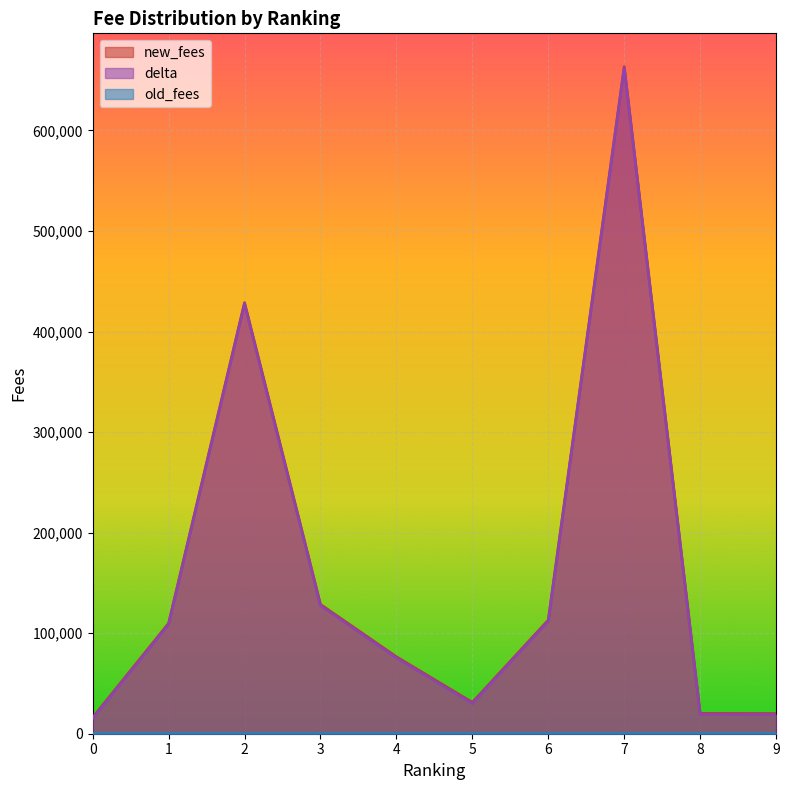

What is the maximum value shown in the chart?

663352